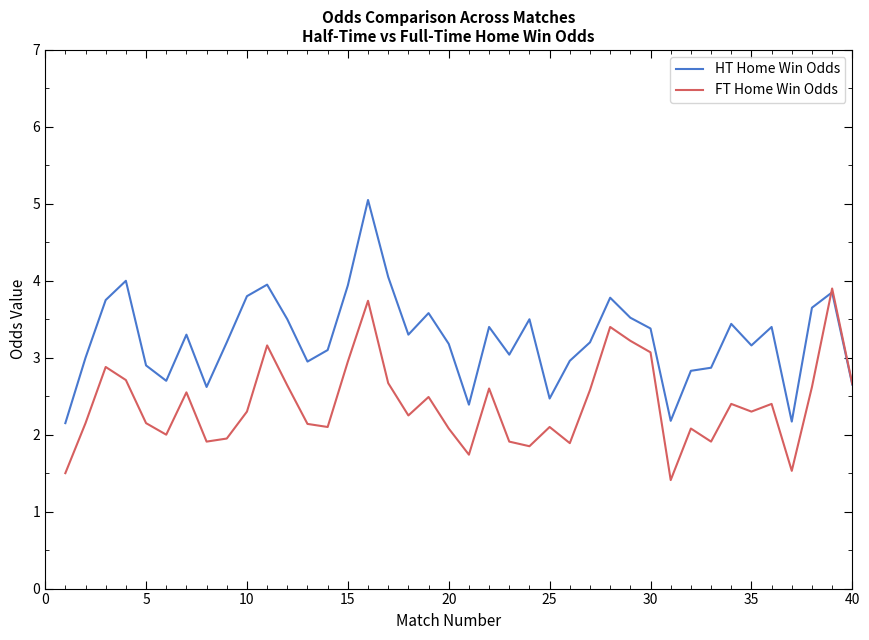

List the series in order of their overall mean, highest first.

HT Home Win Odds, FT Home Win Odds